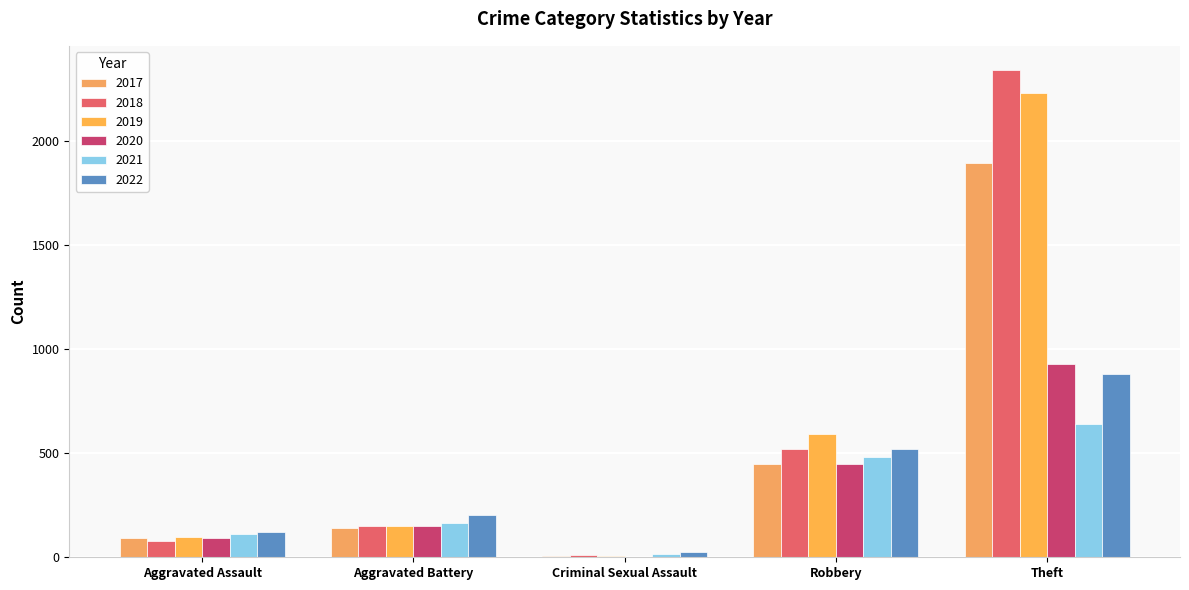

Are the bars grouped side by side (vs. stacked)?

Yes